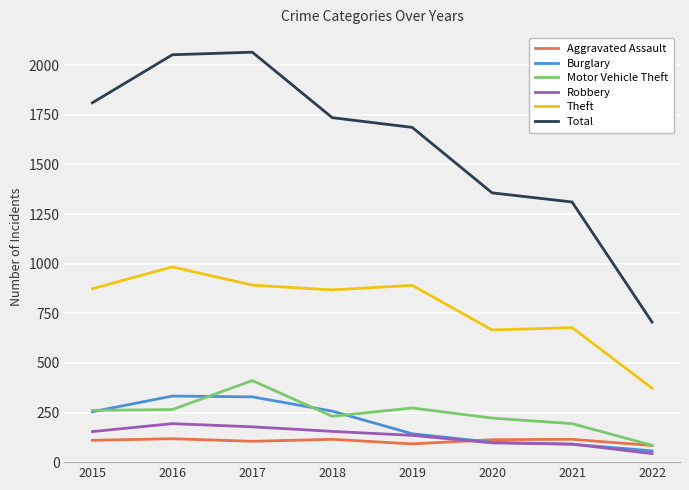

At how many categories does at least one series exceed 2065?

1